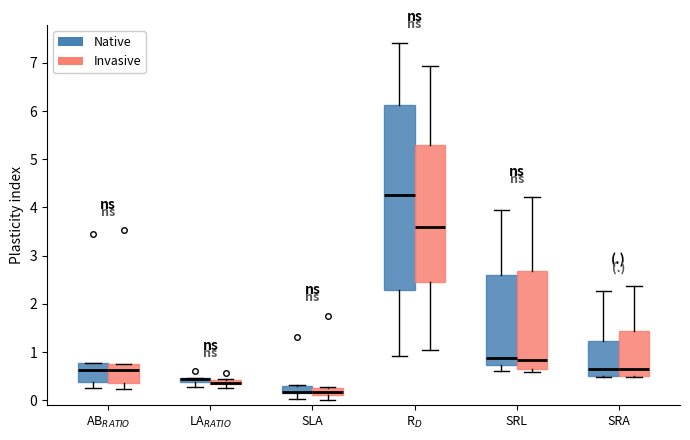

Where is the lower edge of the box for SRA (Native) on the y-axis? The values are not printed on the chart, so give them approximately, as read against the axis.

0.5